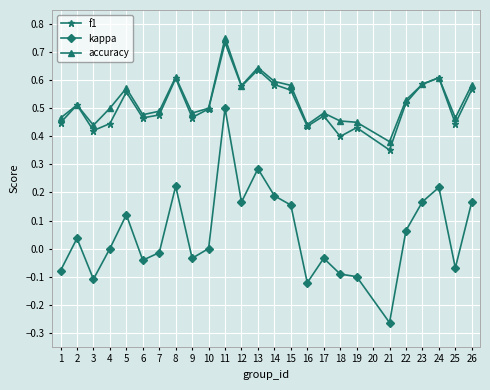

True or false: f1 and kappa intersect in this chart.

False